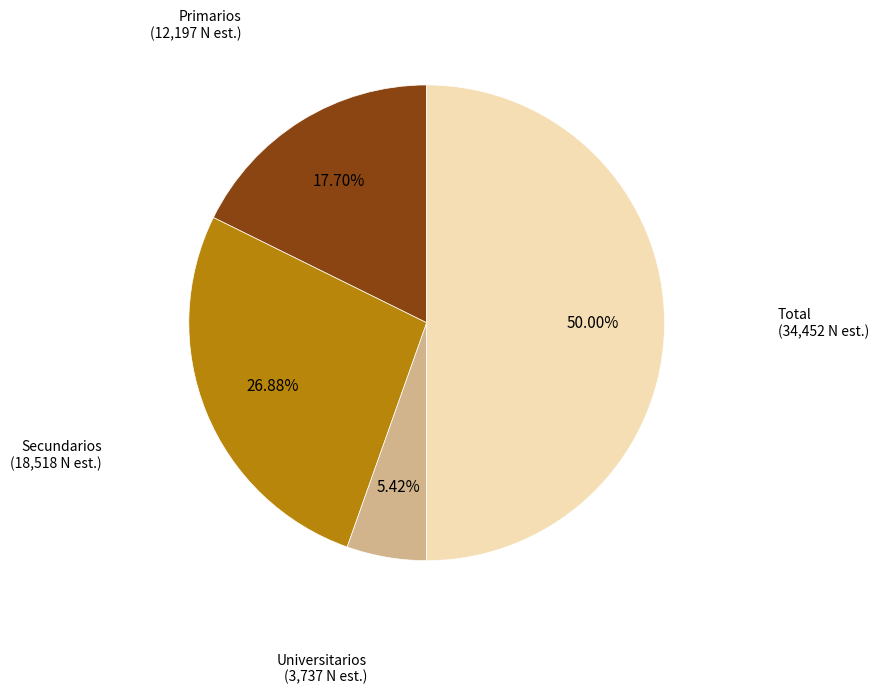

To the nearest percent, what is the difference between the largest and smallest slice percentages?

45%